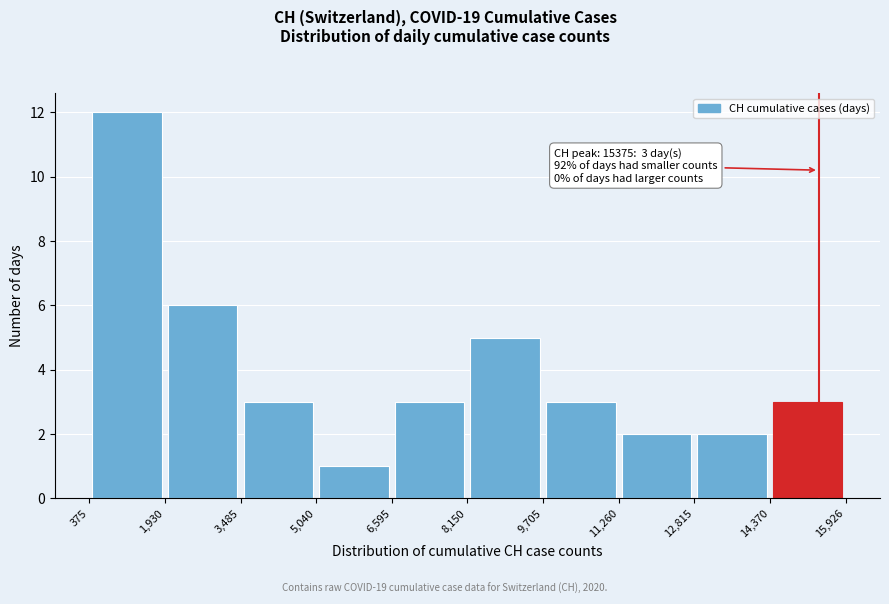

Which range on the x-axis has the tallest bar?

375 to 1,930